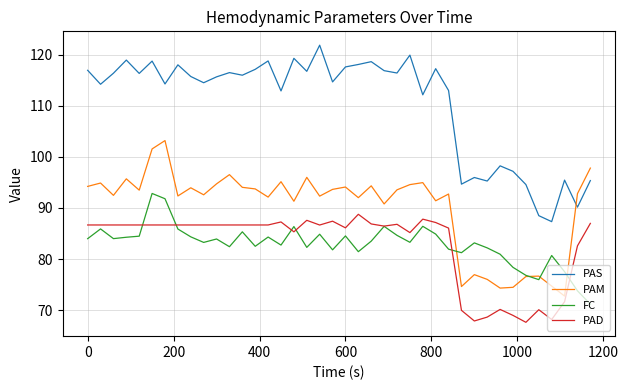

Which series has the widest spread of values?

PAS